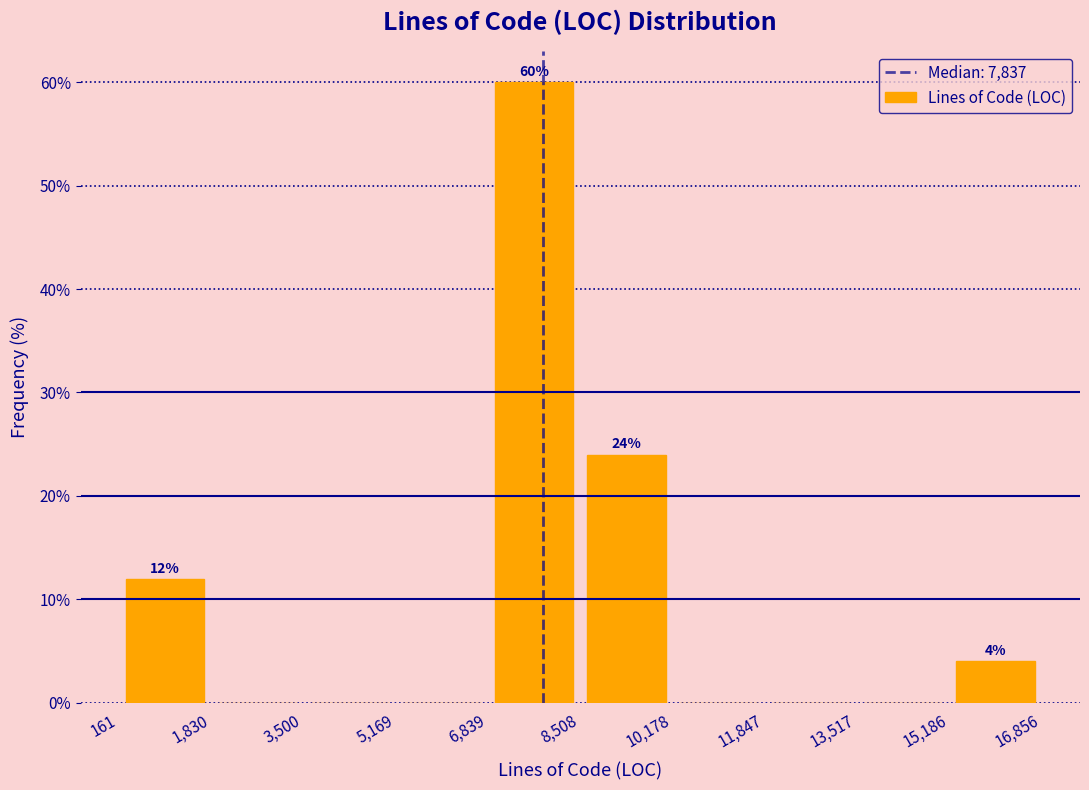

Over which range of the x-axis is the bar tallest?

6,839 to 8,508